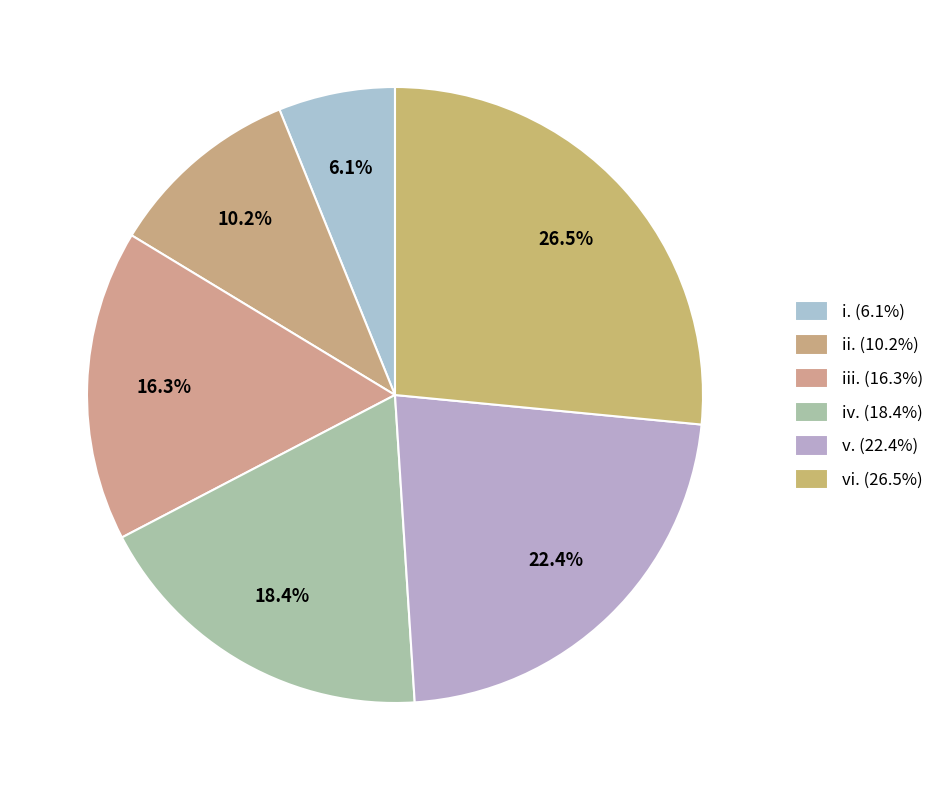

To the nearest percent, what is the difference between the iii. and iv. slice percentages?

2%